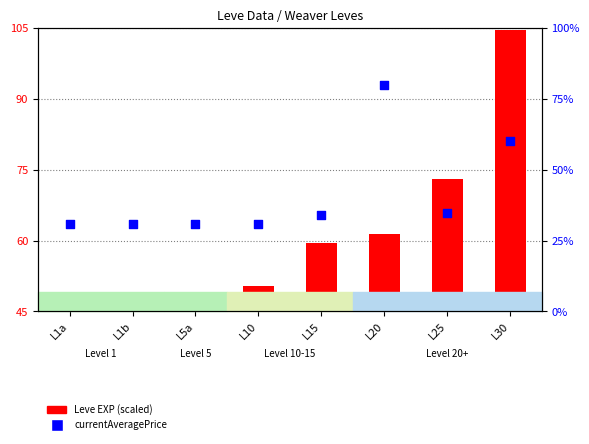

At which category is the sum across all series the highest?

L30